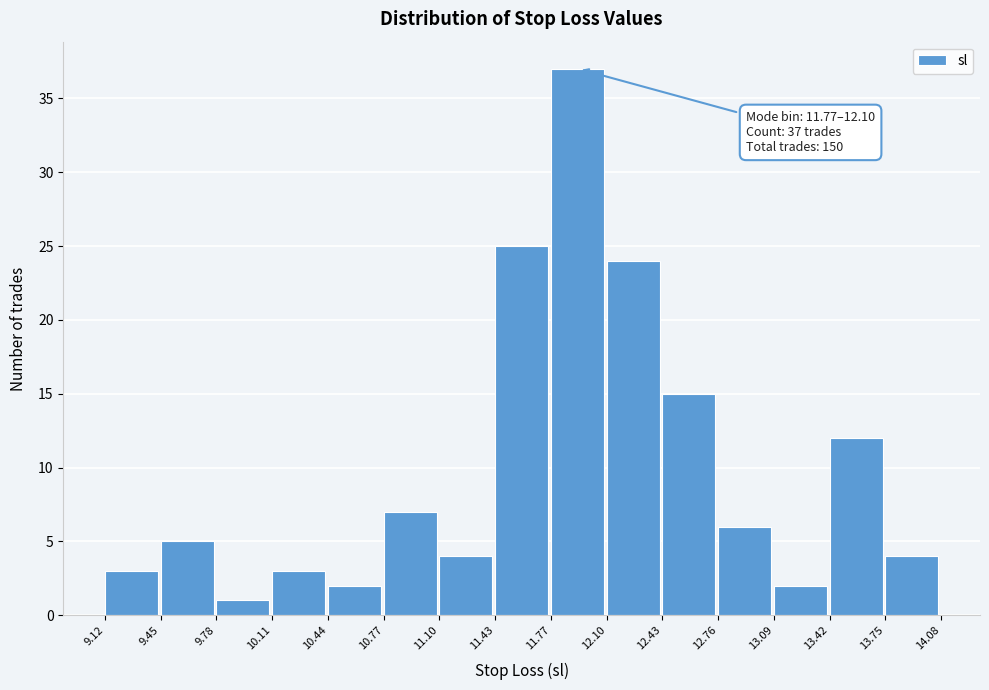

Which range on the x-axis has the tallest bar?

11.77 to 12.10